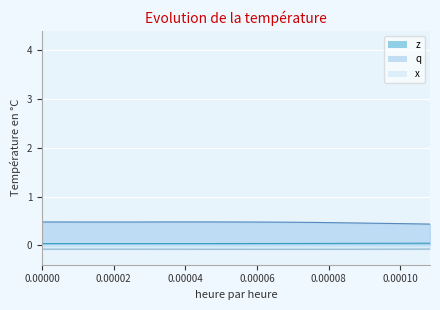

List the series in order of their overall mean, lowest first.

x, z, q